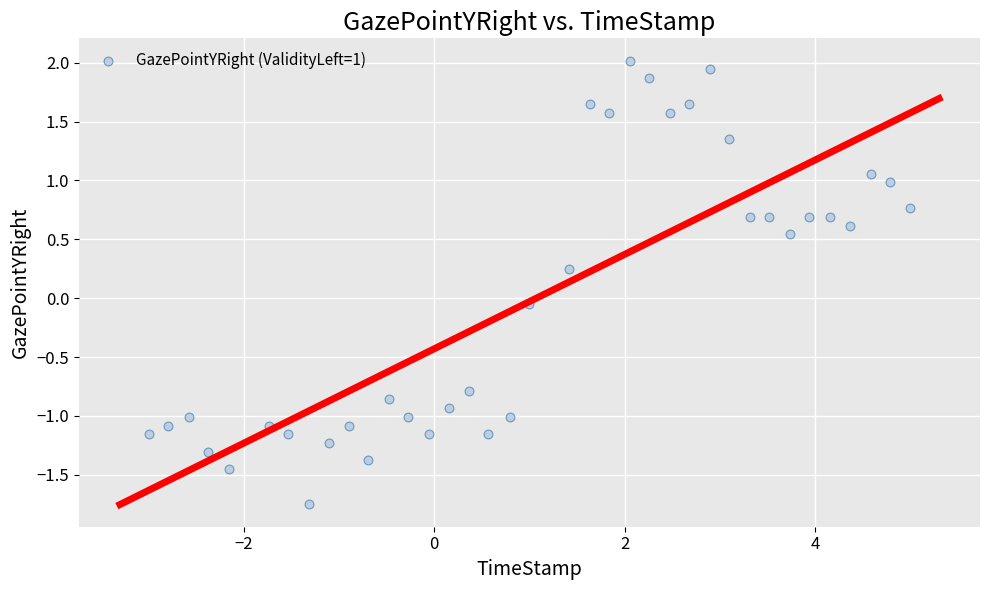

What is the range of X values (max minus min)?

8.0